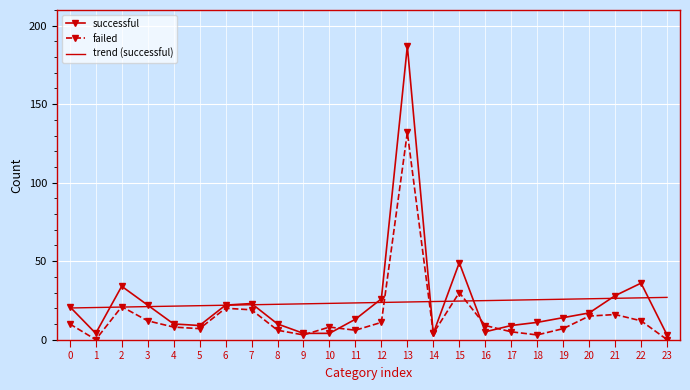

What is the maximum value for failed?

132.0